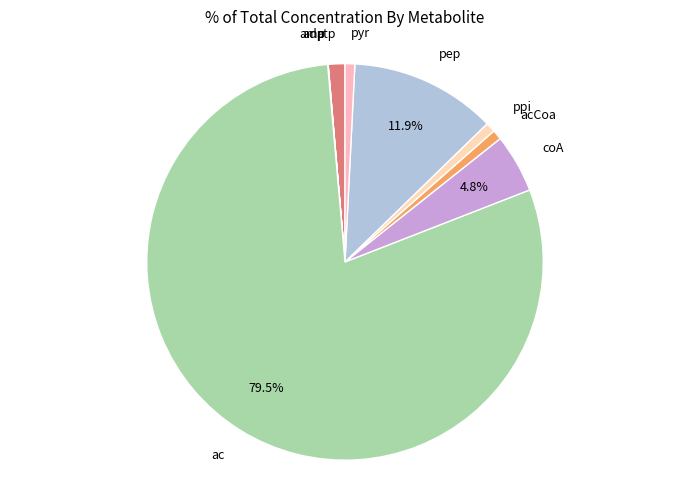

Does ppi account for over 50% of the chart?

No